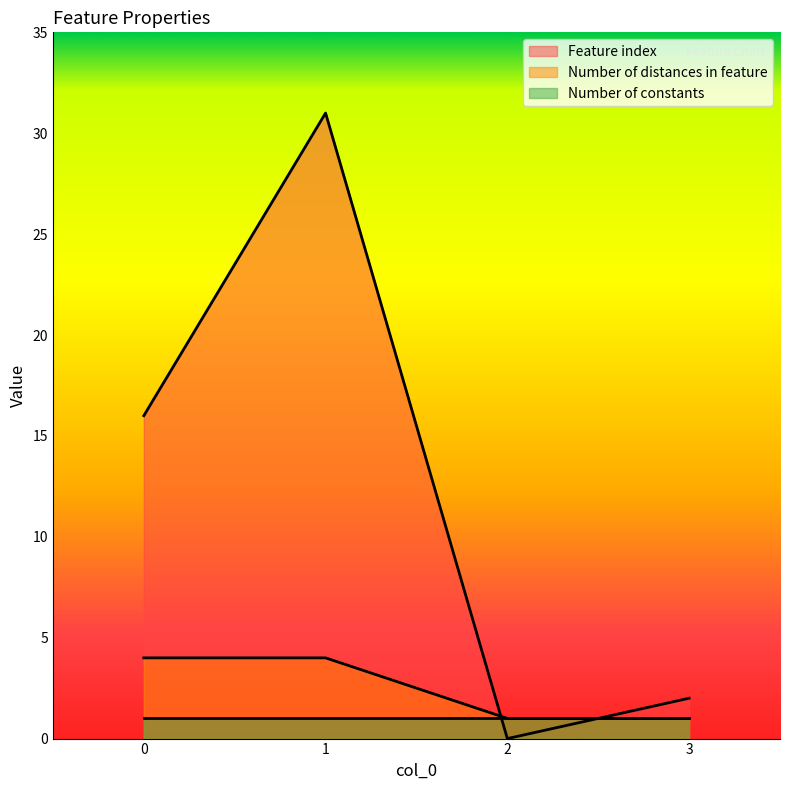

Does the chart display data point markers on the line(s)?

No